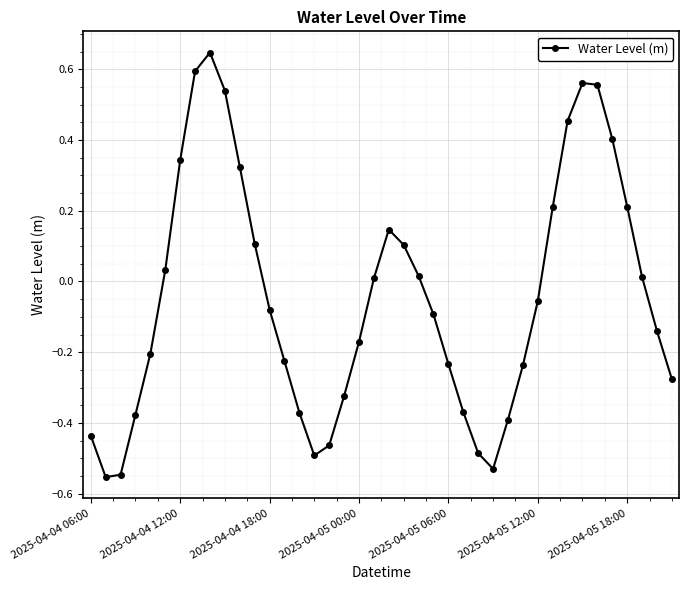

How many points are higher than both their immediate neighbors (excluding endpoints)?

3